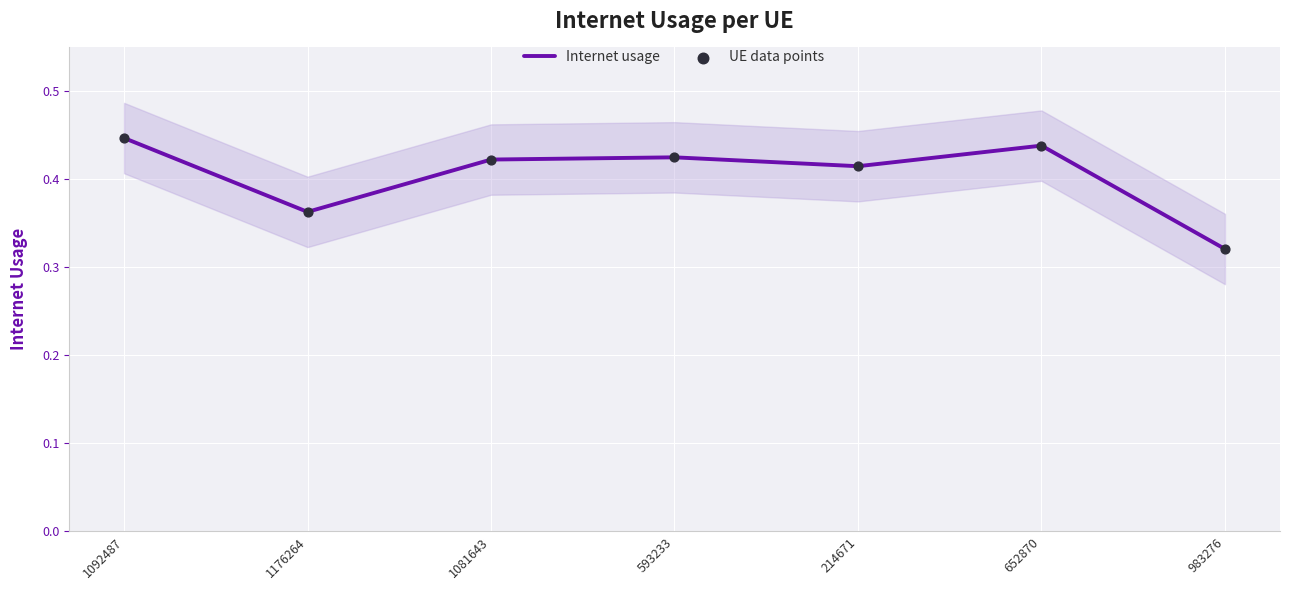

What are all the series names shown in the legend?

Internet usage, UE data points